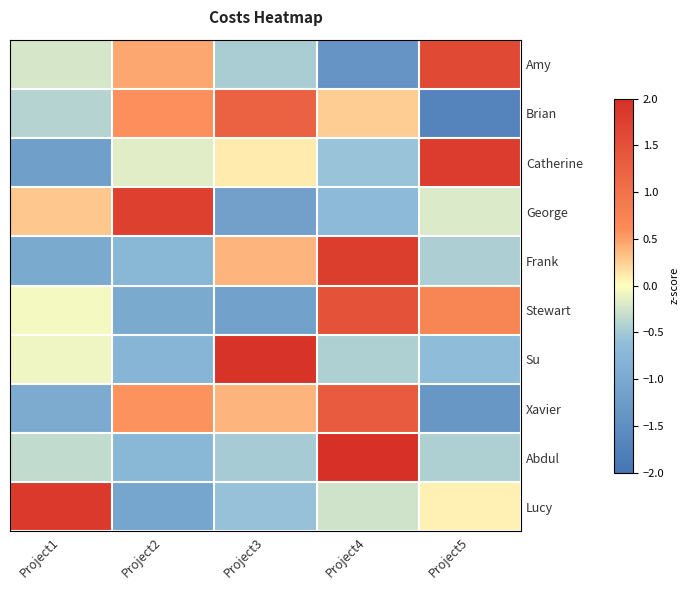

What is the greatest value displayed?

2.0